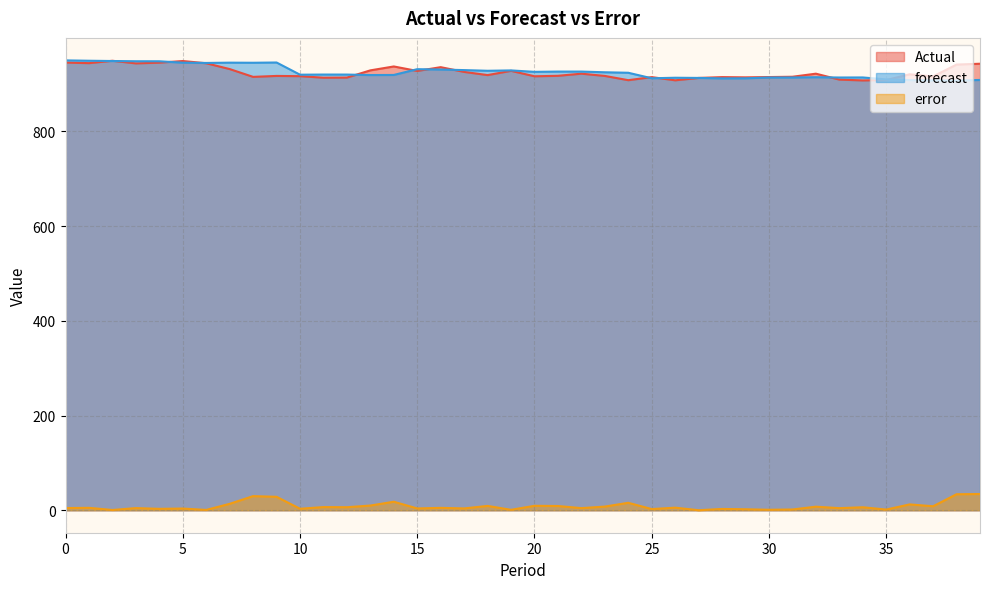

What is the highest value of the forecast series?

950.1